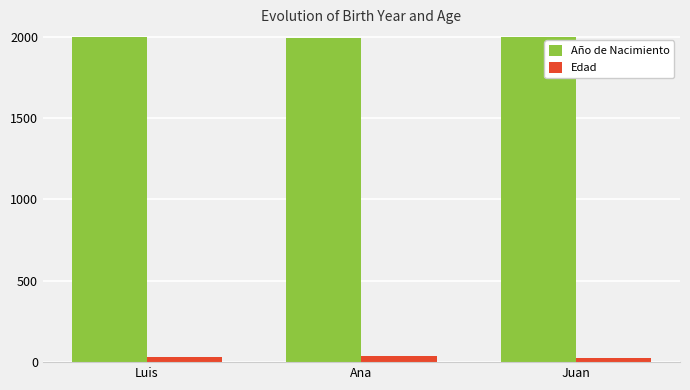

What is the sum of all Año de Nacimiento values?

5983